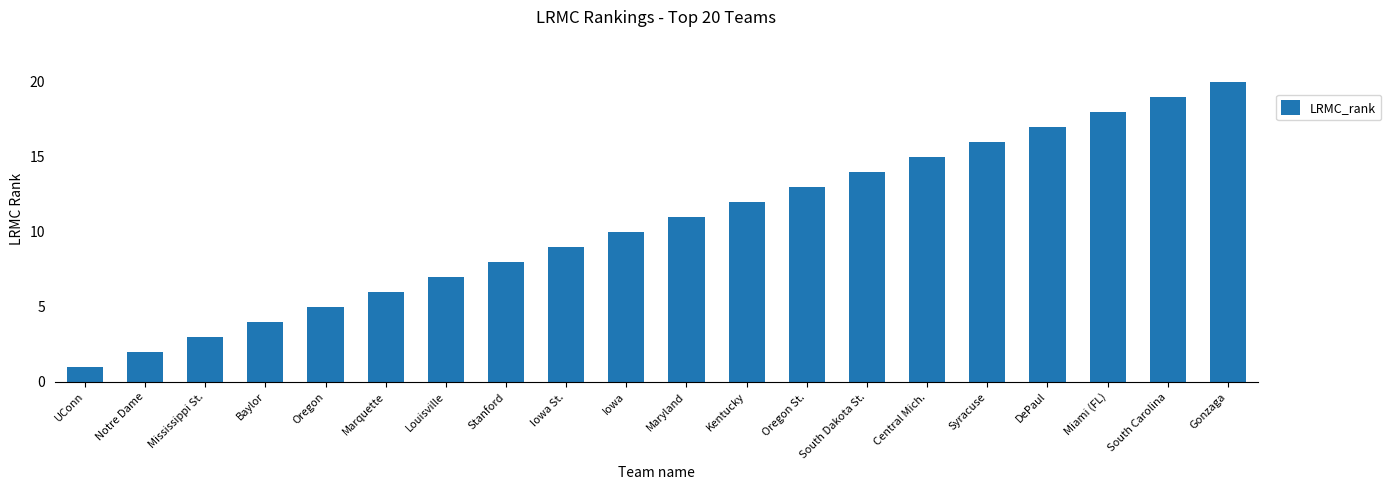

What is the greatest value displayed?

20